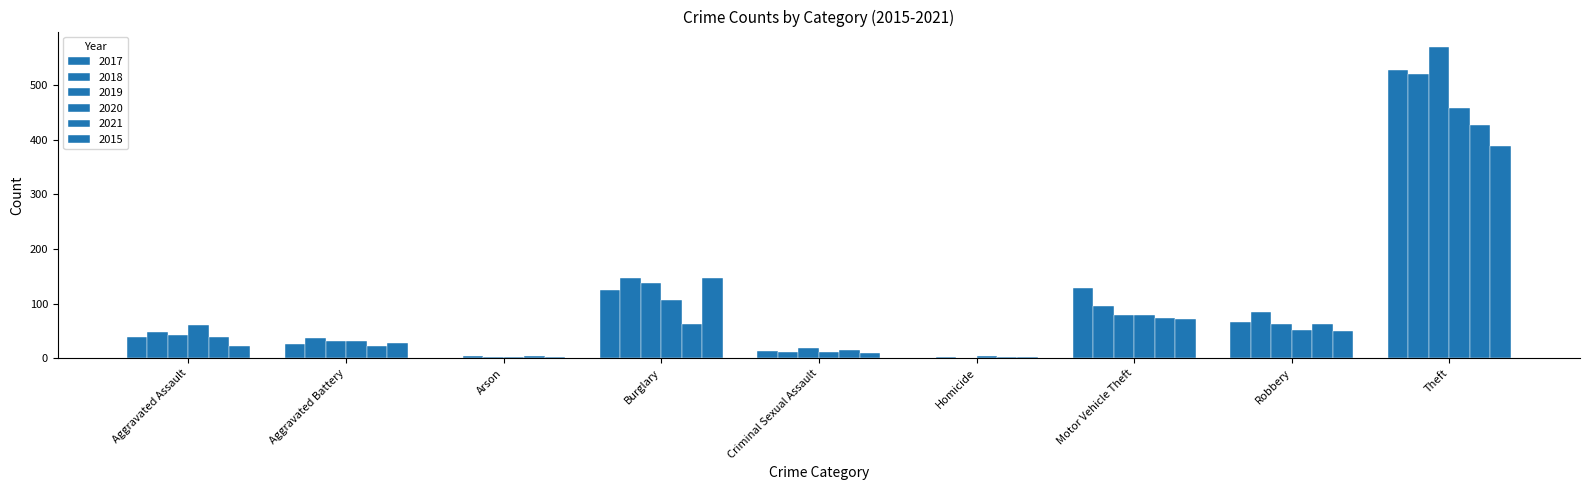

How many groups of bars are there?

9